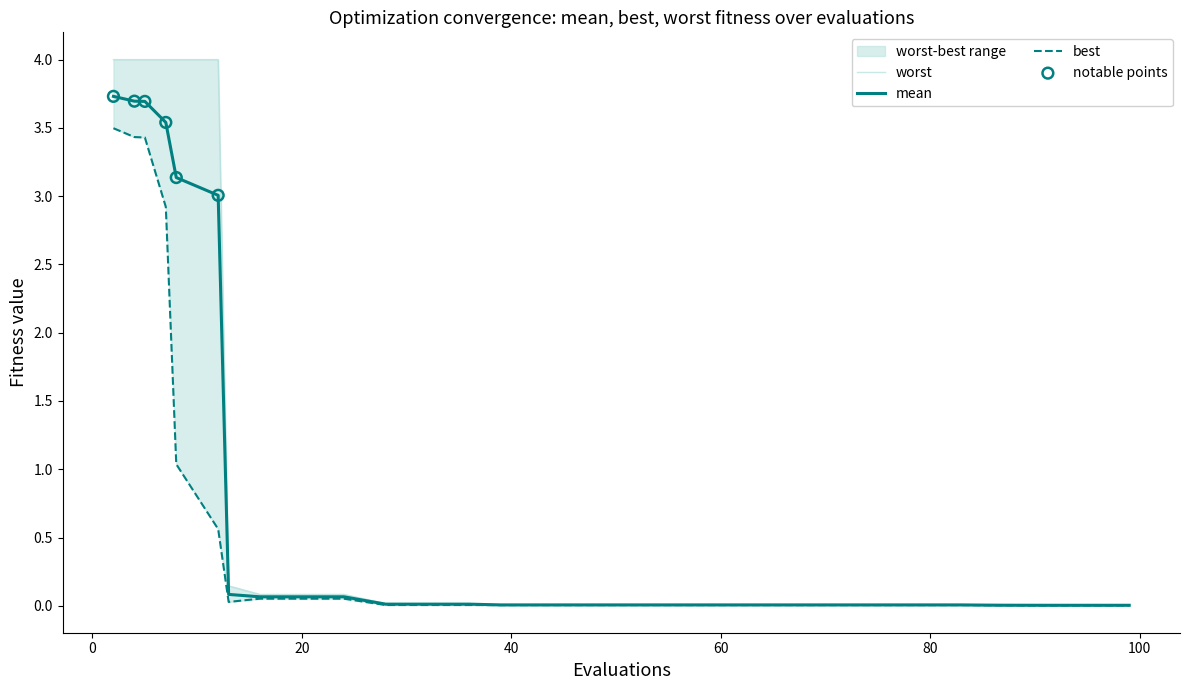

What are all the series names shown in the legend?

mean, best, worst